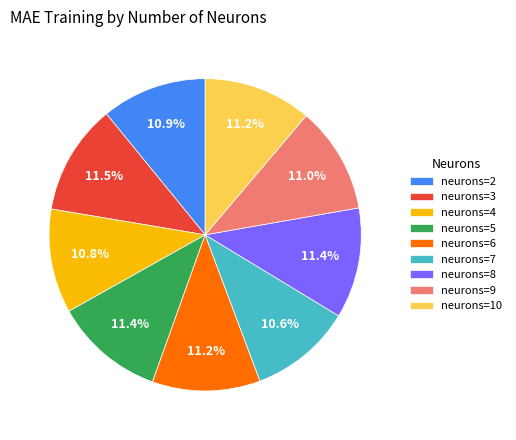

Combined, do neurons=9 and neurons=7 account for over 50%?

No